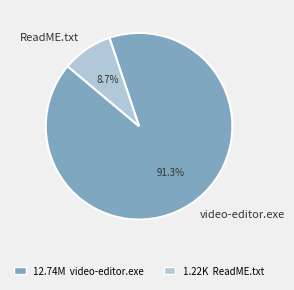

Does video-editor.exe represent more than half of the total?

Yes